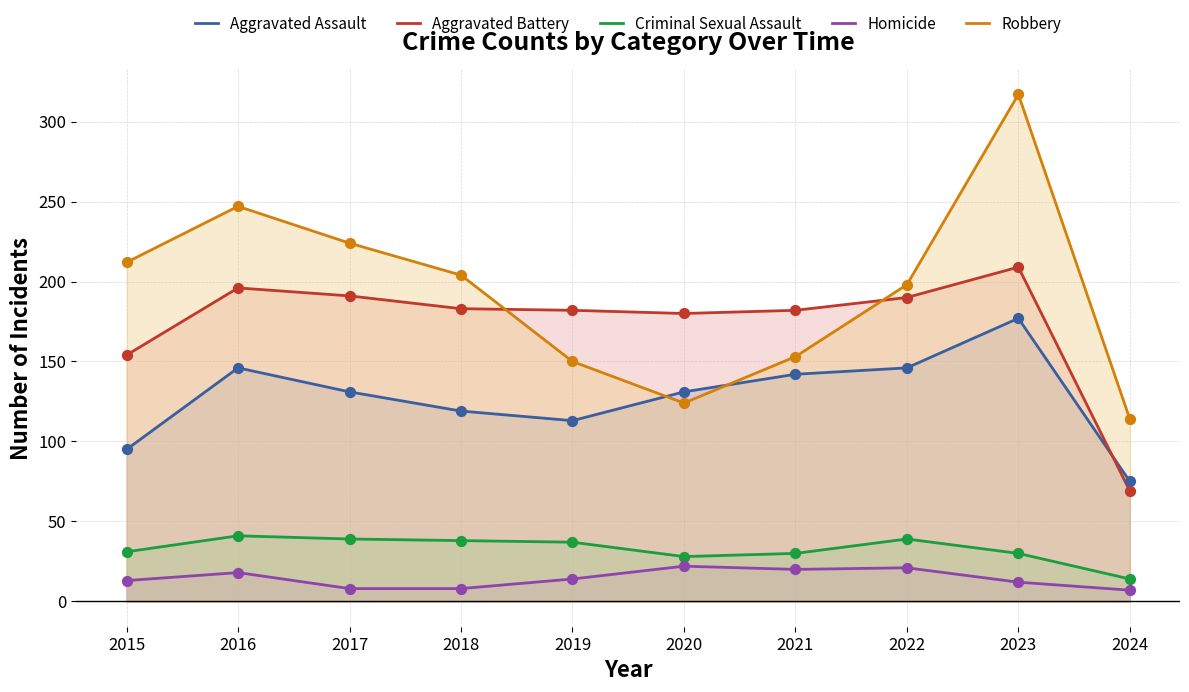

What are all the series names shown in the legend?

Aggravated Assault, Aggravated Battery, Criminal Sexual Assault, Homicide, Robbery